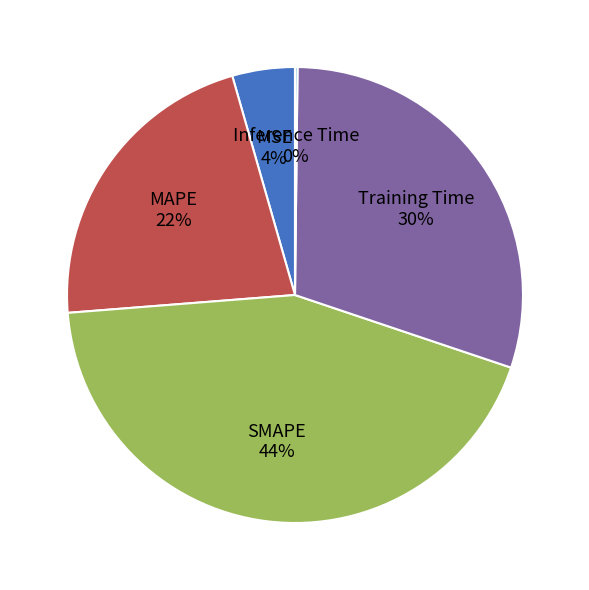

Do SMAPE and MAPE together represent more than half of the pie?

Yes